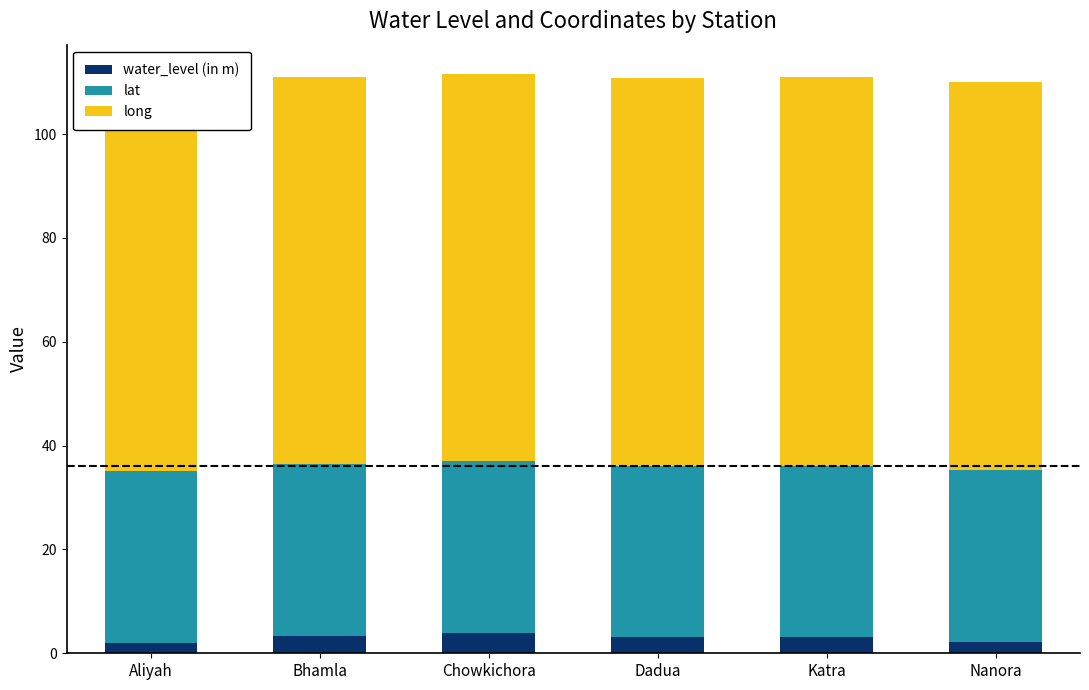

What are all the series names shown in the legend?

water_level (in m), lat, long